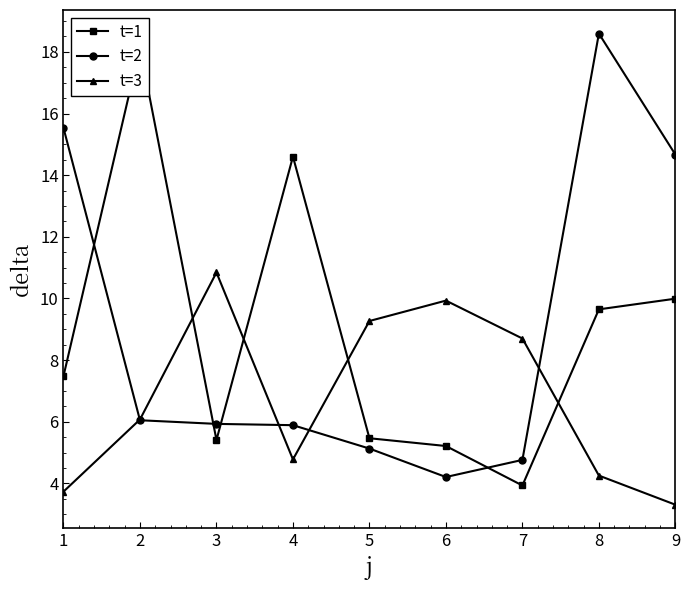

Between 2 and 4, which is larger?

2